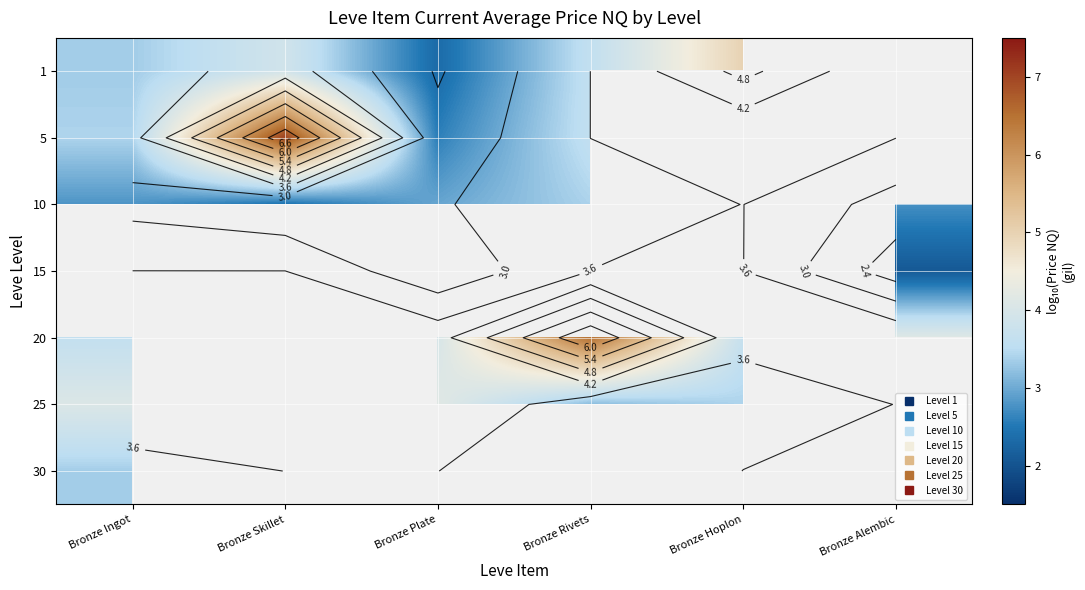

Which category has the highest value across all series?

Bronze Skillet